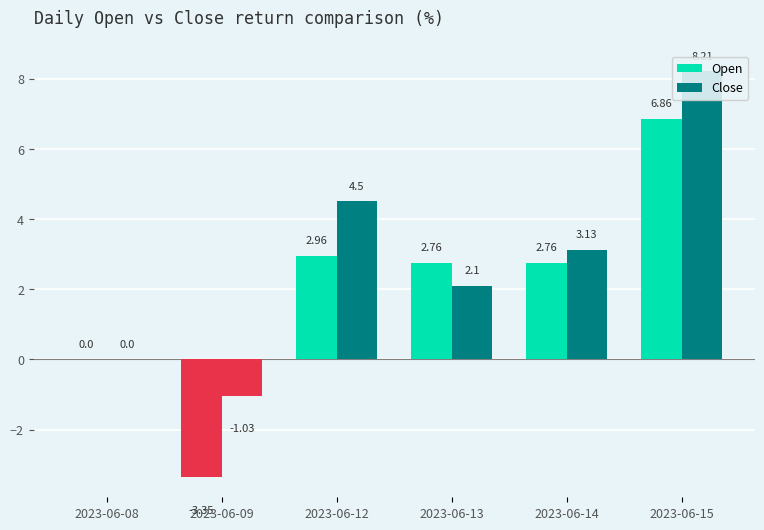

What is the maximum value for Close?

8.2